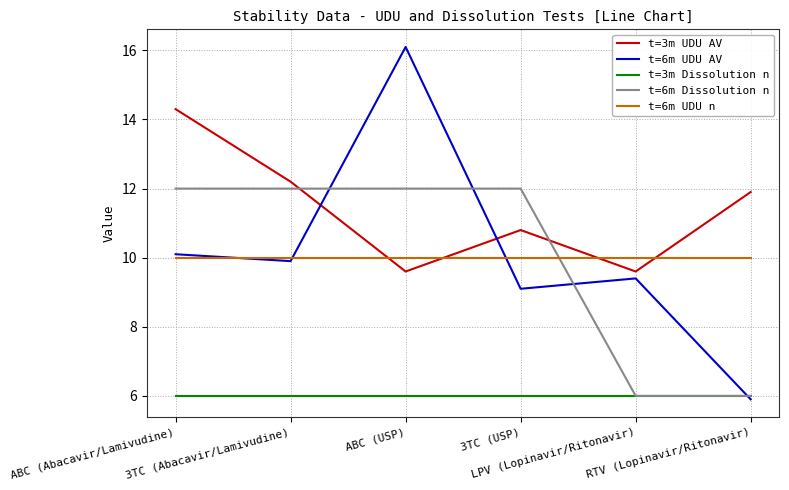

Which series has the widest spread of values?

t=6m UDU AV